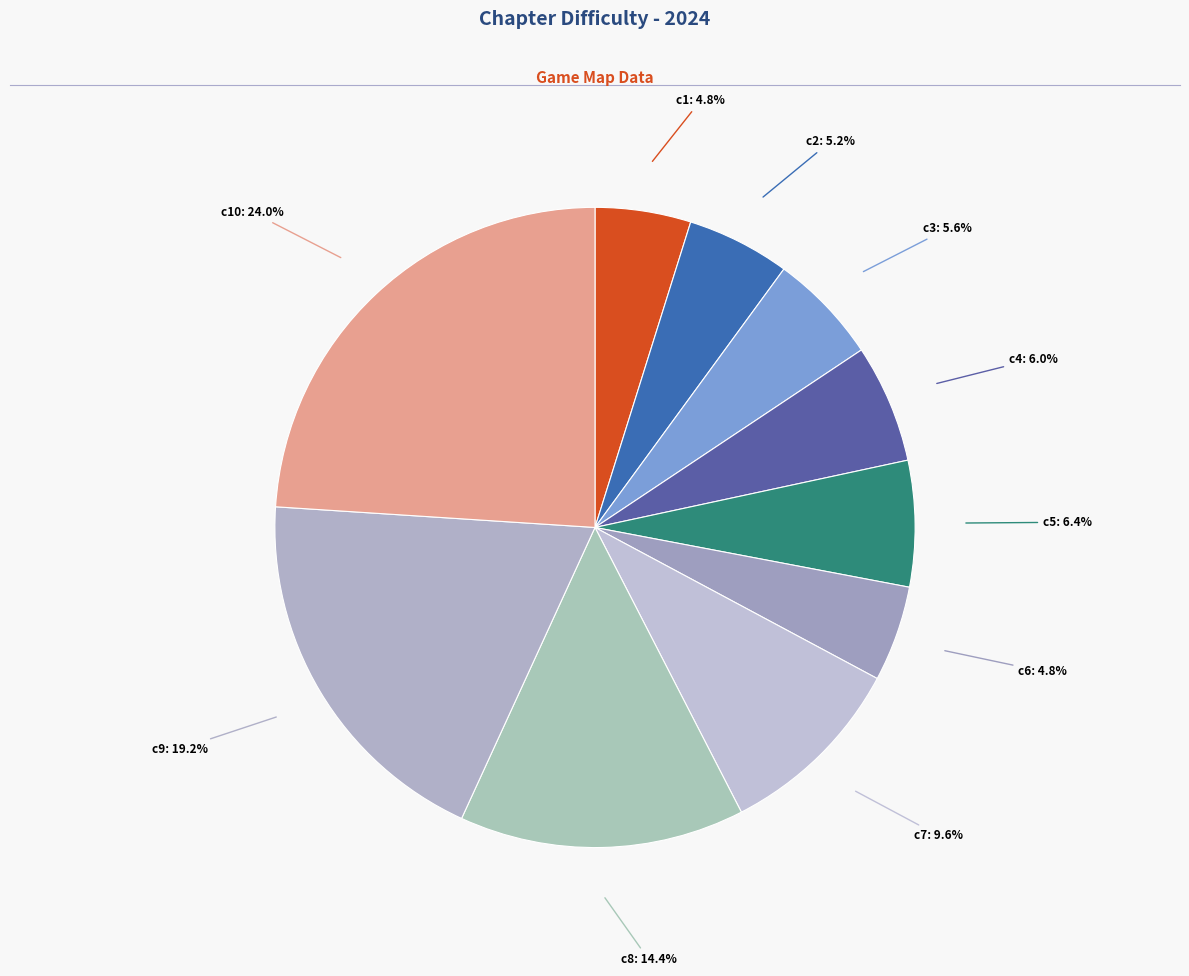

What is the smallest slice in the pie chart?

c1